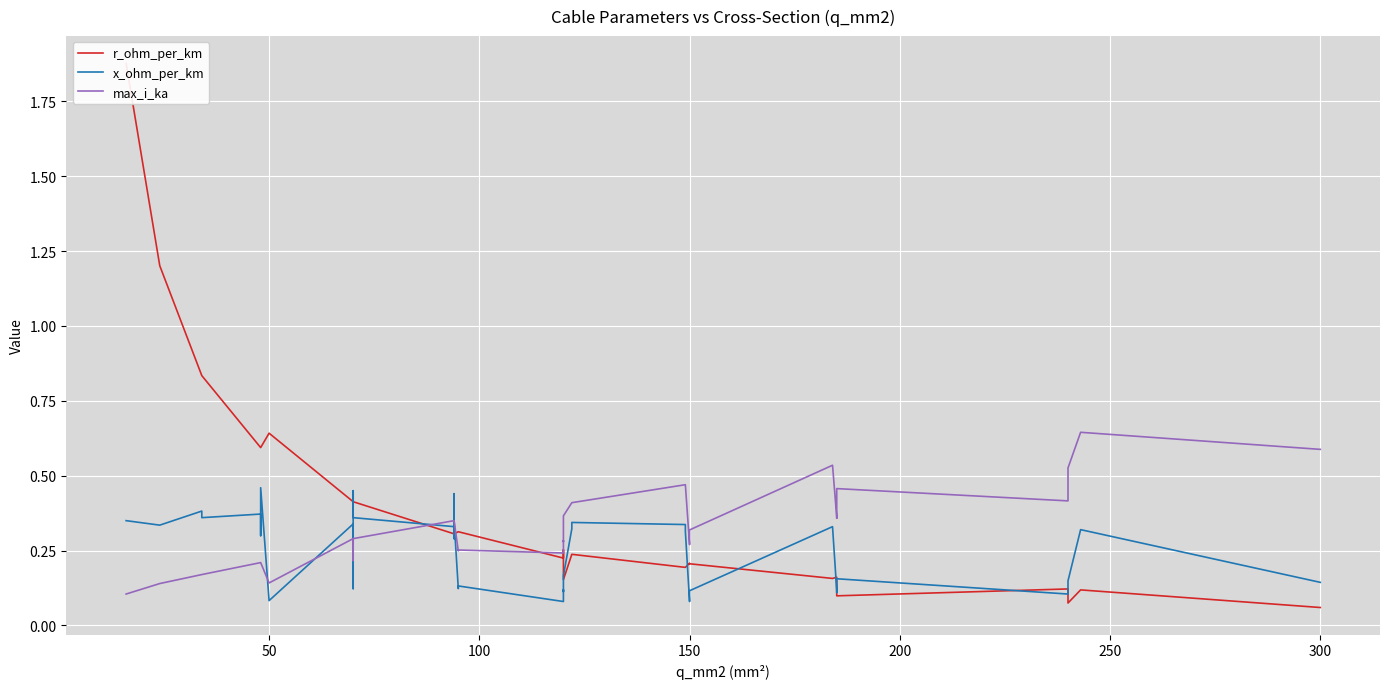

Rank the series by their average value, from highest to lowest.

r_ohm_per_km, max_i_ka, x_ohm_per_km